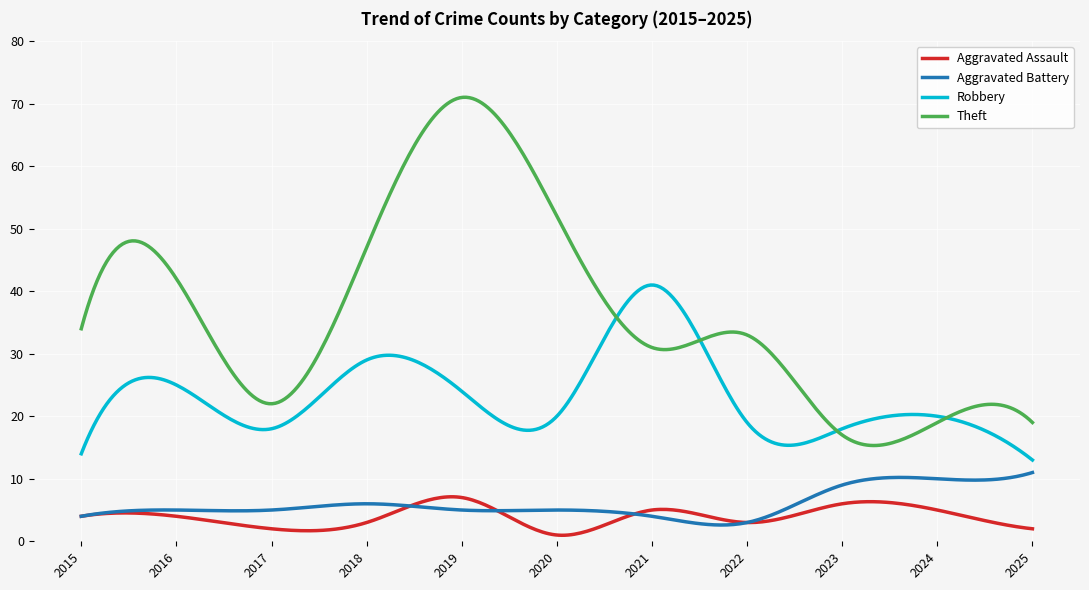

What is the greatest value displayed?

71.0